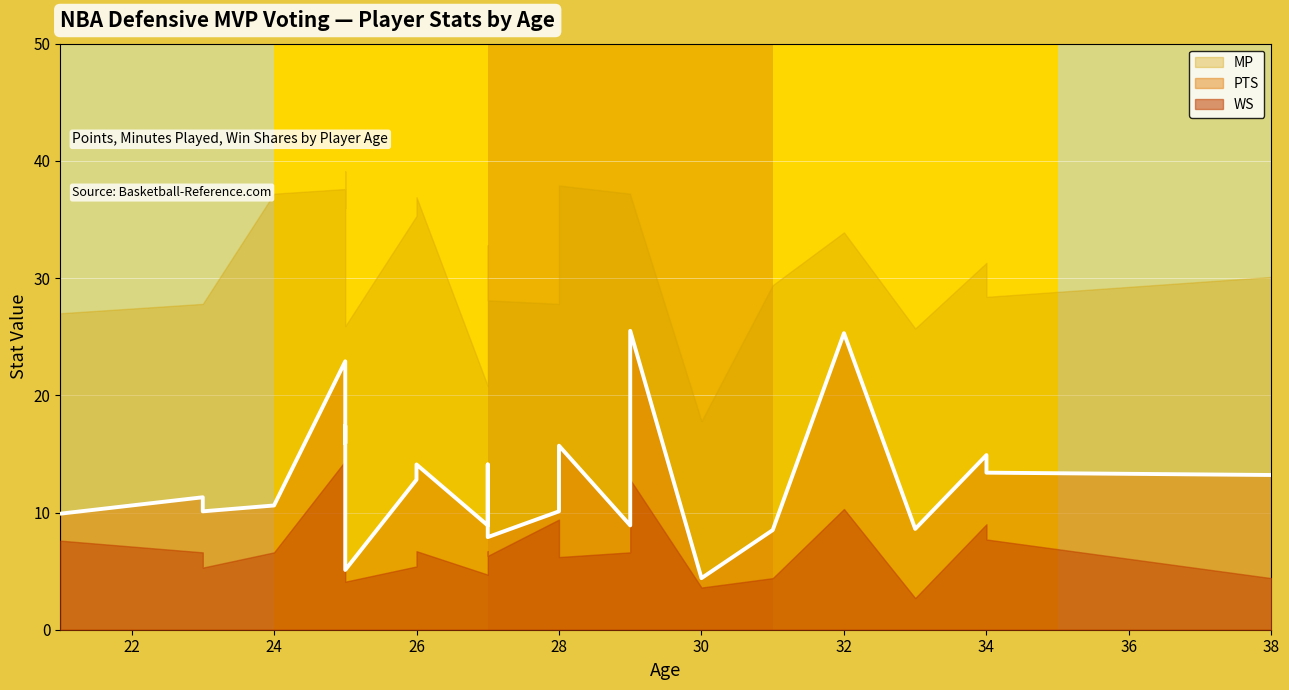

What value does the MP series have at 23?

27.8